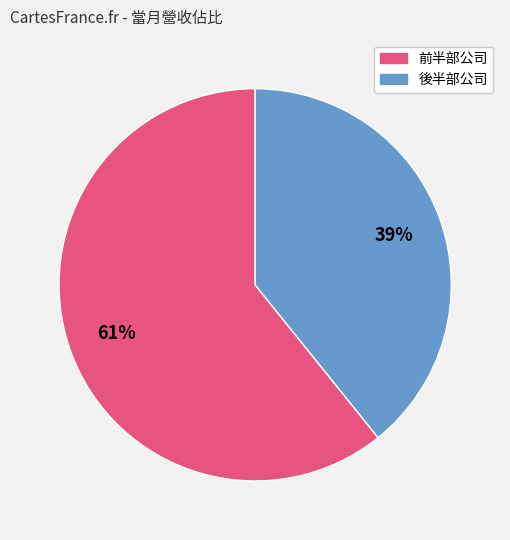

Is there any slice that represents more than half of the pie?

Yes